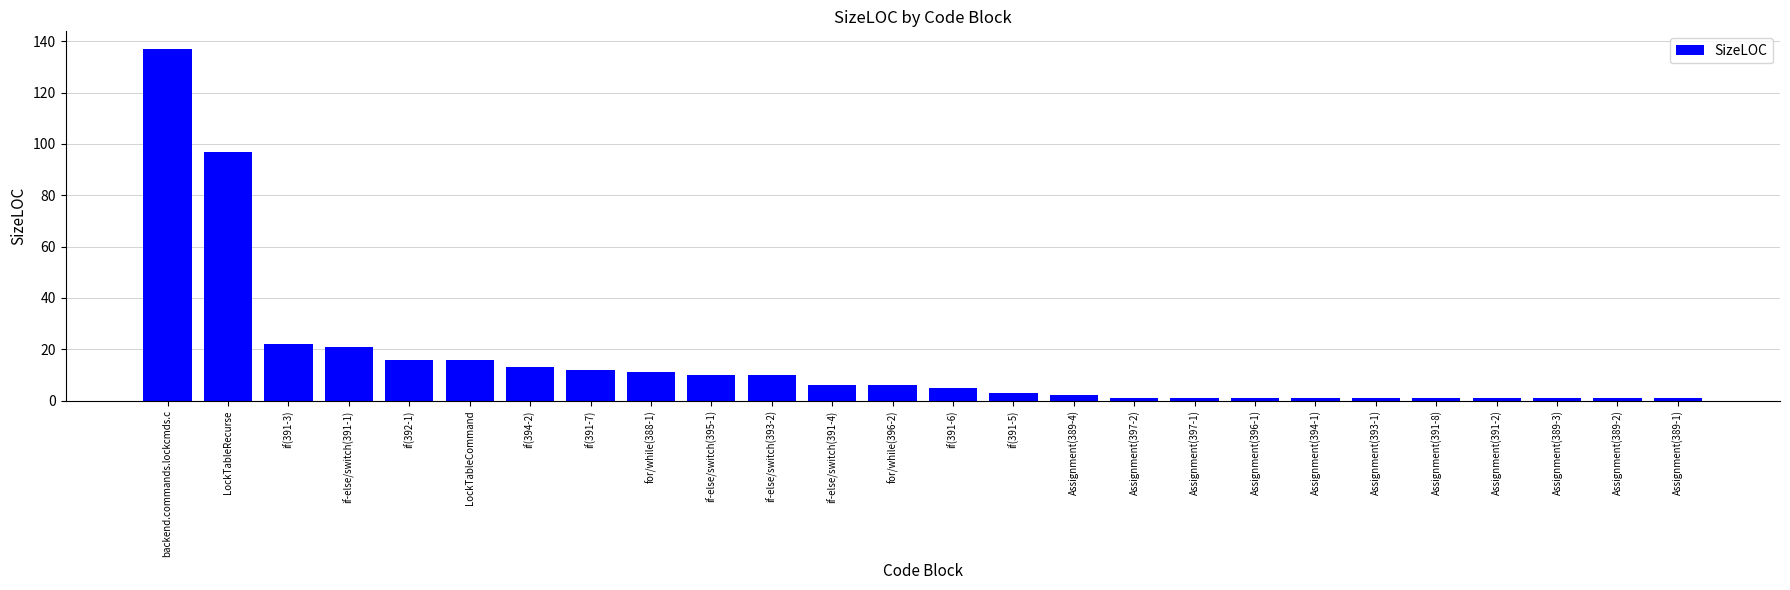

What is the change in value from LockTableCommand to if-else/switch(395-1)?

-6